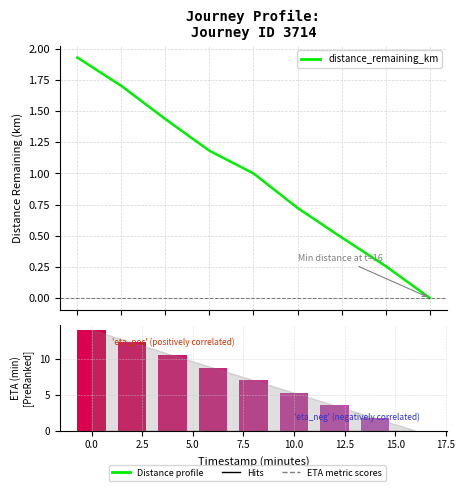

What is the sum of all distance_remaining_km values?

8.7